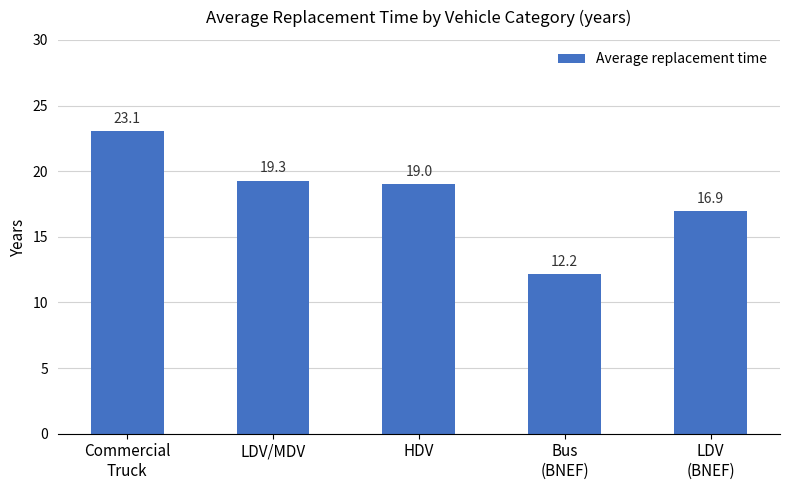

What is the label of the 5th bar from the left?

LDV
(BNEF)